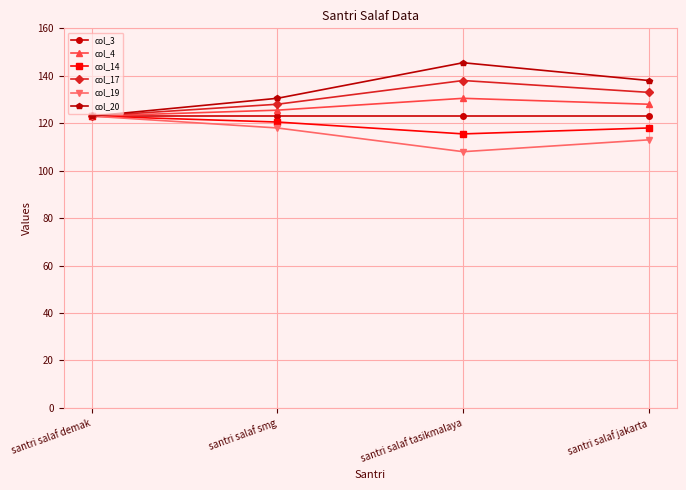

At which label does col_14 first exceed 120?

santri salaf demak